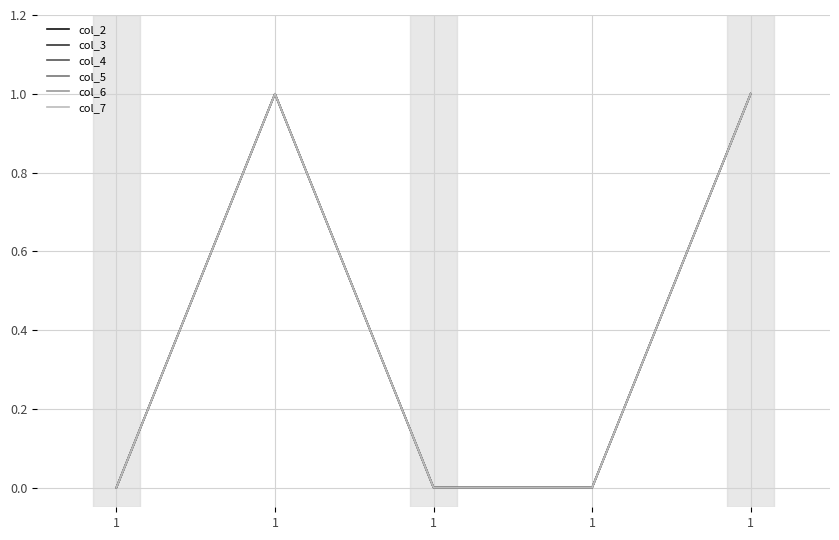

At which category does col_2 reach its first local peak?

1